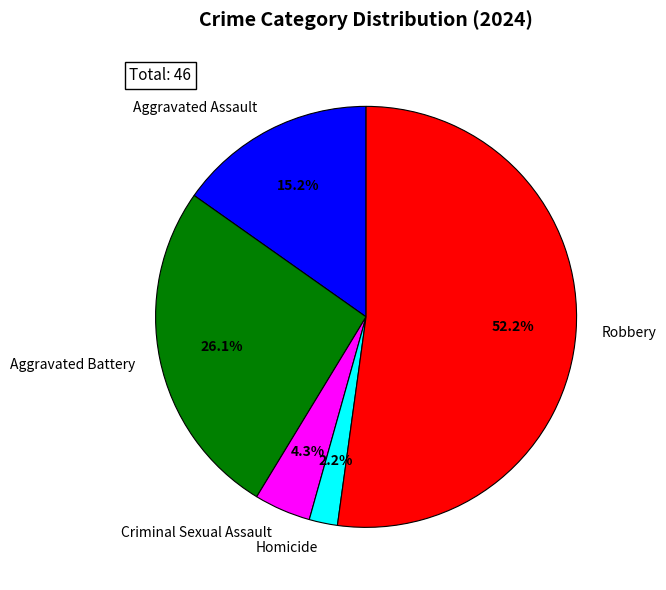

To the nearest percent, what is the difference between the Criminal Sexual Assault and Robbery slice percentages?

48%